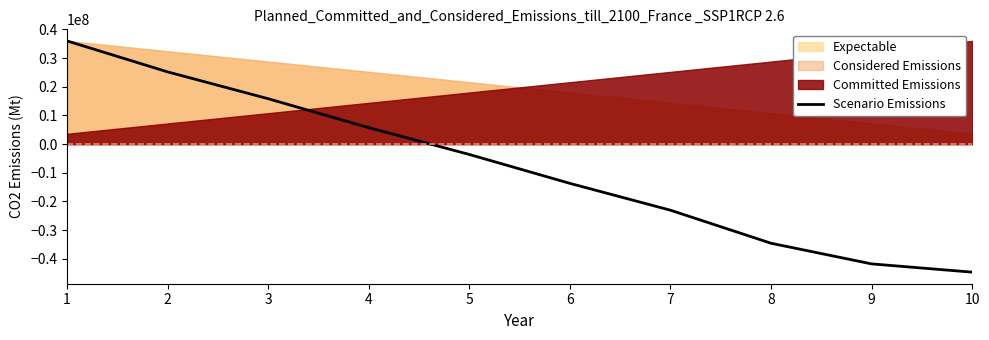

List the labels in order of Scenario Emissions value, smallest first.

10, 9, 8, 7, 6, 5, 4, 3, 2, 1